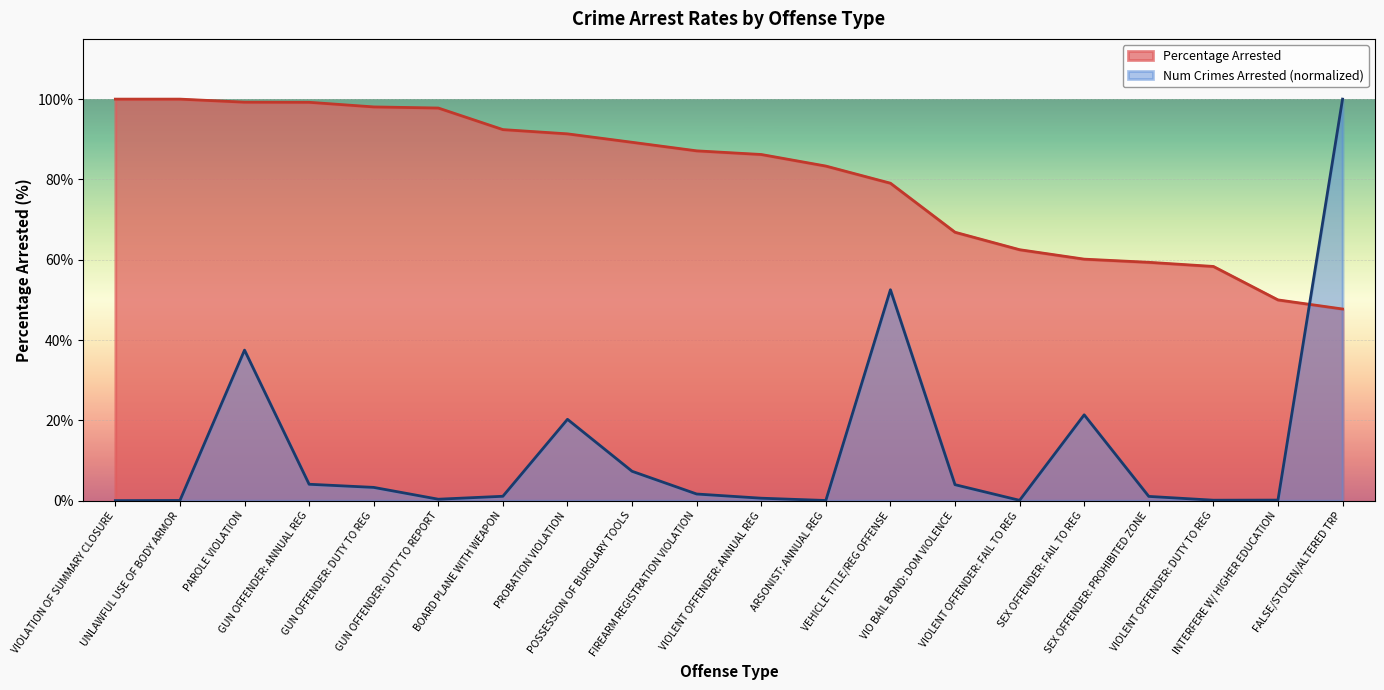

What is the difference between the highest and lowest values at GUN OFFENDER: DUTY TO REPORT?

97.4